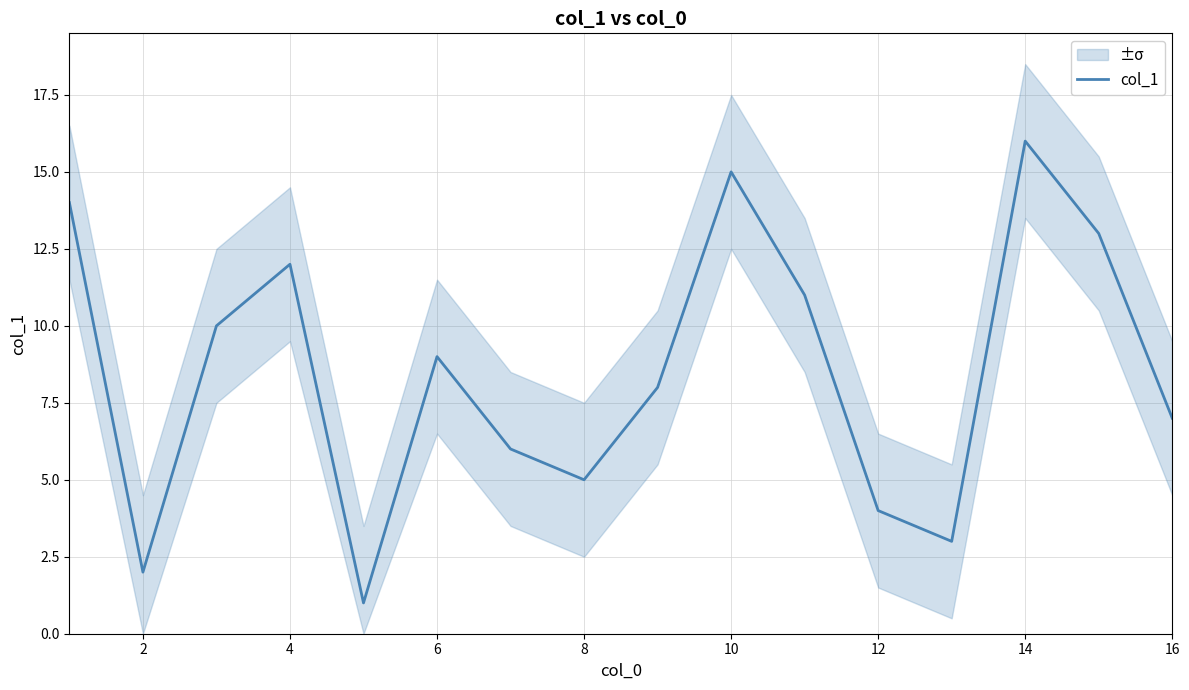

What is the value of the 9th point from the left?

8